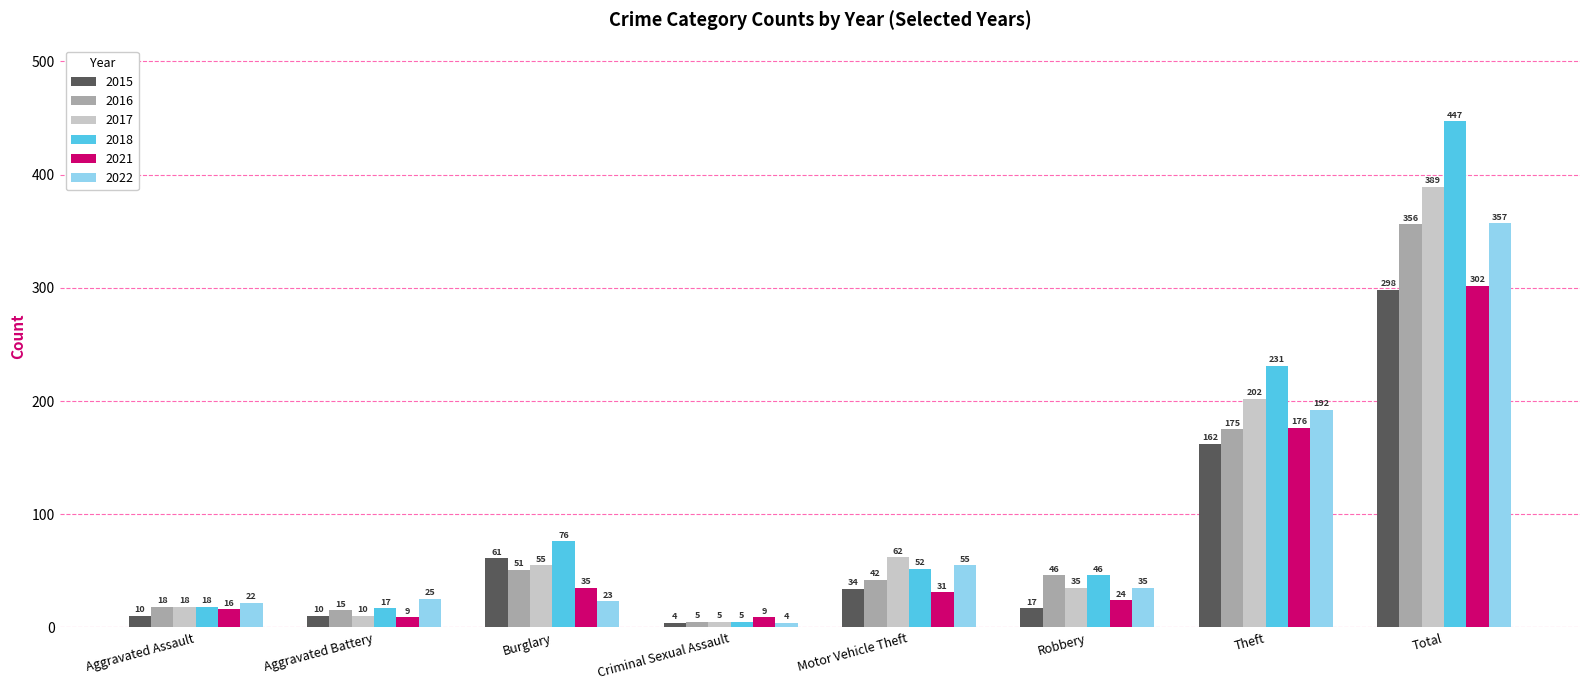

At which label does 2018 first exceed 52?

Burglary